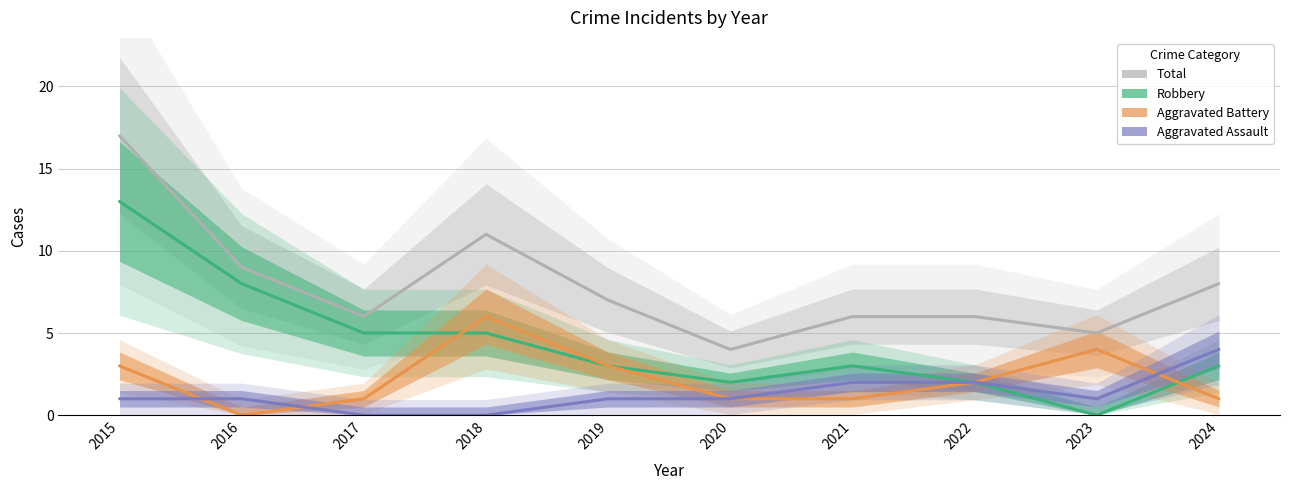

Reading right to left, extract all data points from this chart.

Total: 2024=8	2023=5	2022=6	2021=6	2020=4	2019=7	2018=11	2017=6	2016=9	2015=17
Robbery: 2024=3	2023=0	2022=2	2021=3	2020=2	2019=3	2018=5	2017=5	2016=8	2015=13
Aggravated Battery: 2024=1	2023=4	2022=2	2021=1	2020=1	2019=3	2018=6	2017=1	2016=0	2015=3
Aggravated Assault: 2024=4	2023=1	2022=2	2021=2	2020=1	2019=1	2018=0	2017=0	2016=1	2015=1